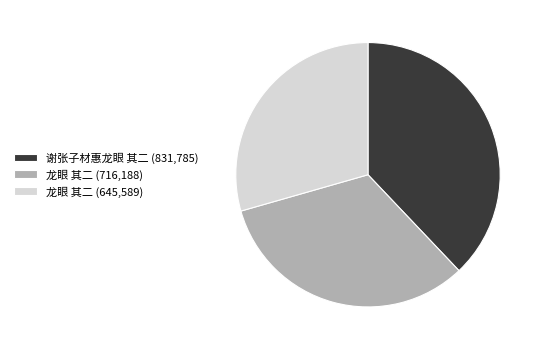

True or false: 龙眼 其二 (645,589) accounts for 43% of the total.

False